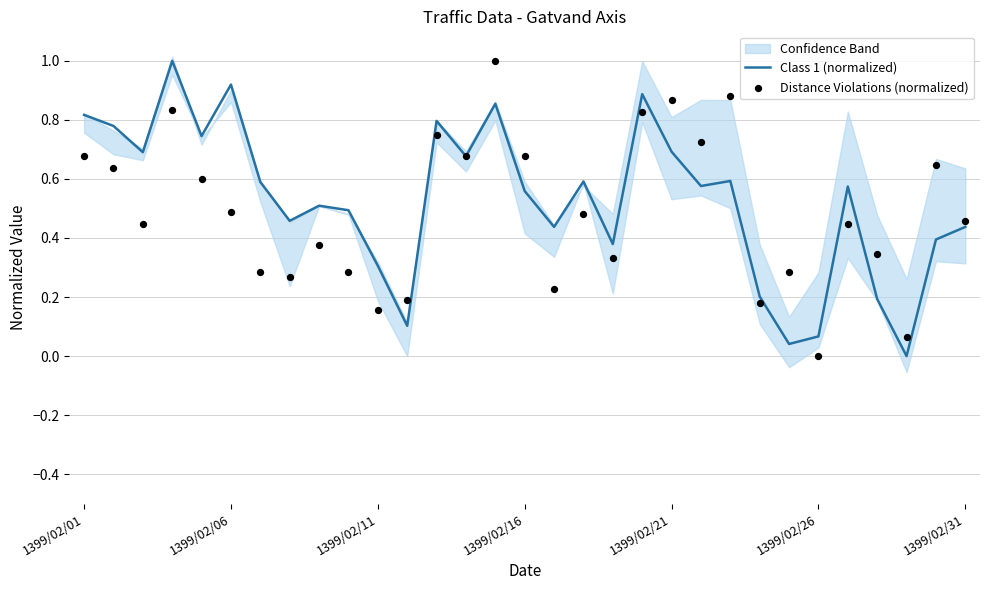

Which series reaches the minimum Y coordinate?

Class 1 (normalized)